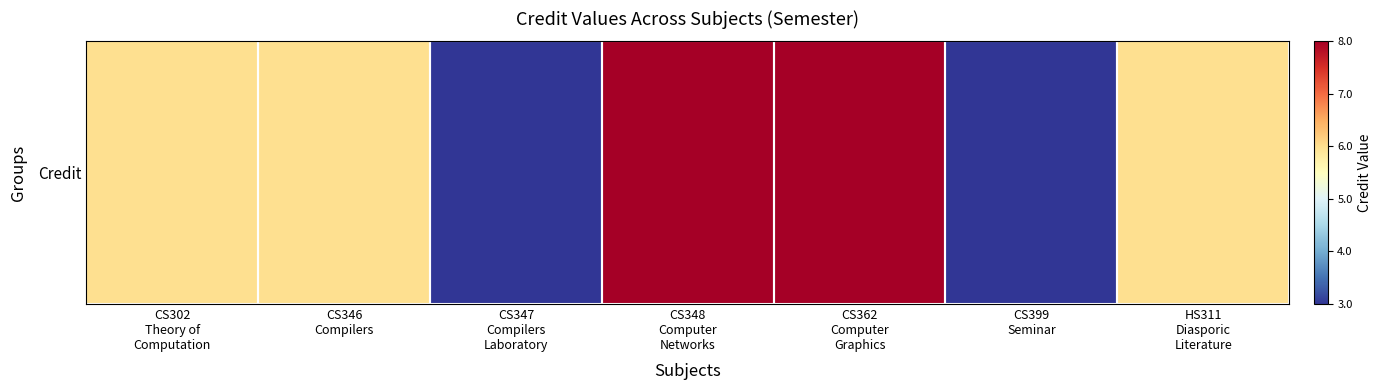

The value at CS362
Computer
Graphics is 0.3. True or false?

False